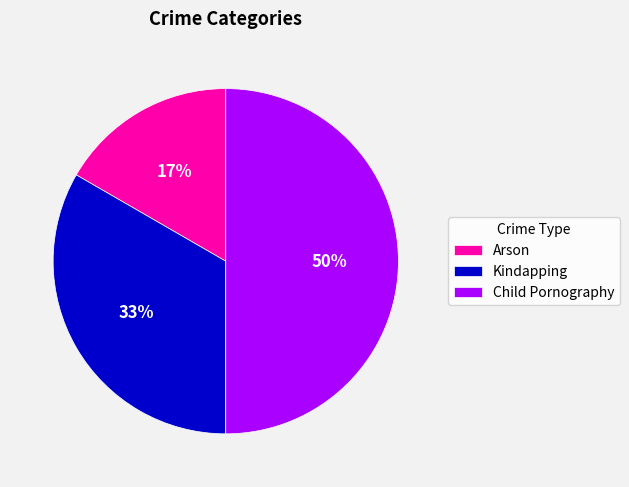

To the nearest percent, what percentage of the pie is Child Pornography?

50%